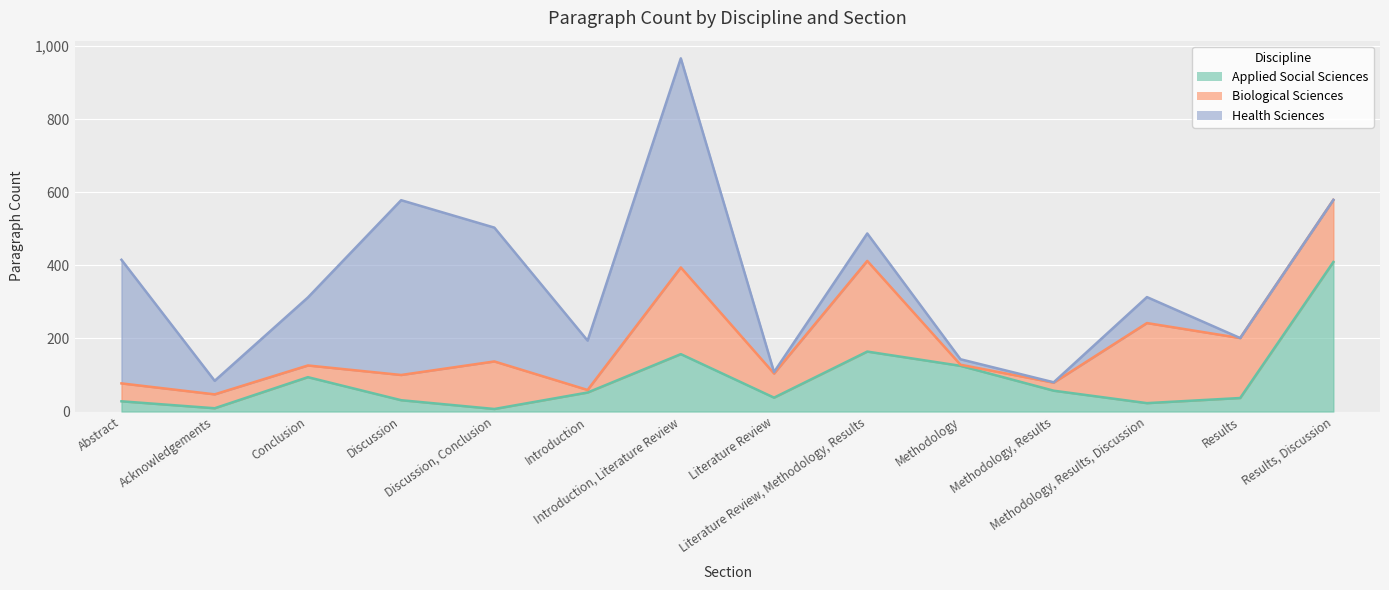

At which category does Applied Social Sciences reach its first local peak?

Conclusion